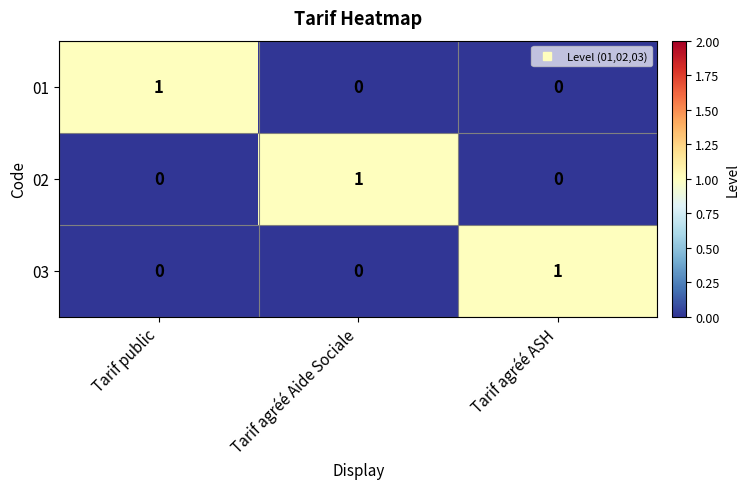

At which label does 01 reach its peak?

Tarif public